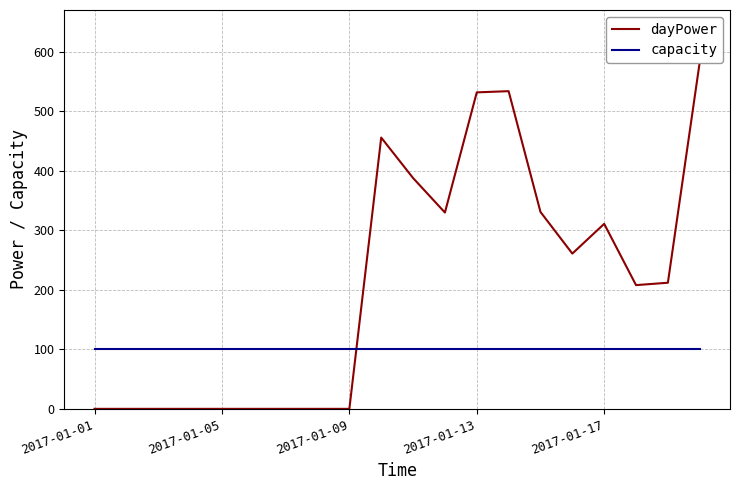

What is the label of the 2nd point from the left?

2017-01-05